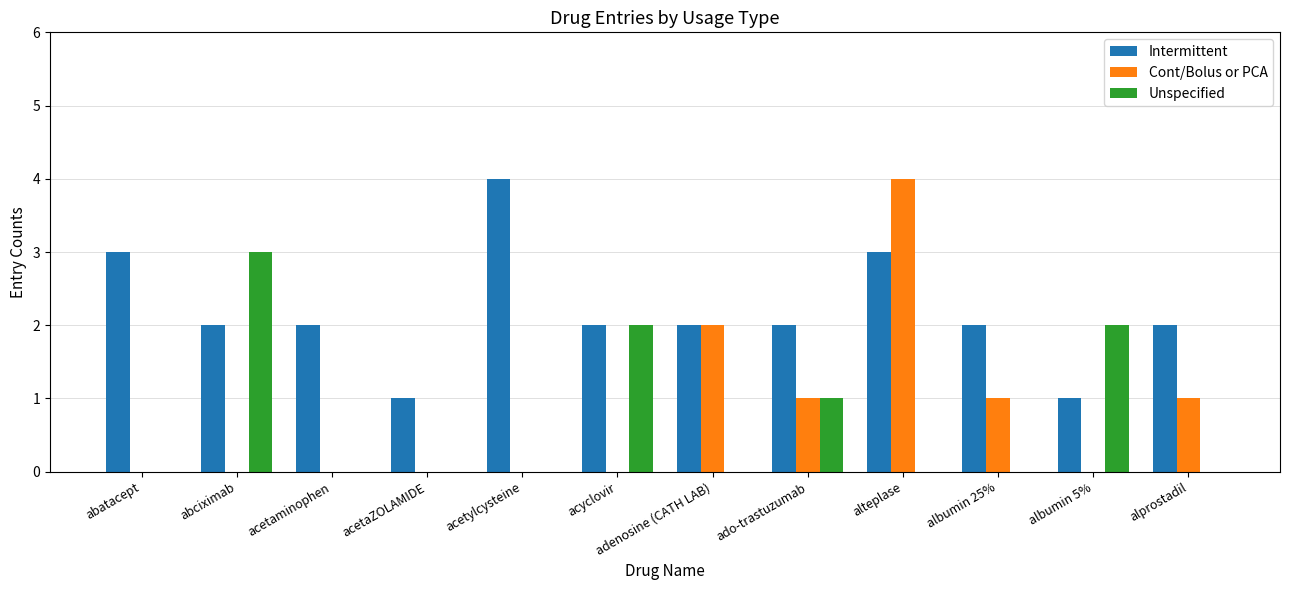

How many Cont/Bolus or PCA values are between 0 and 1?

10